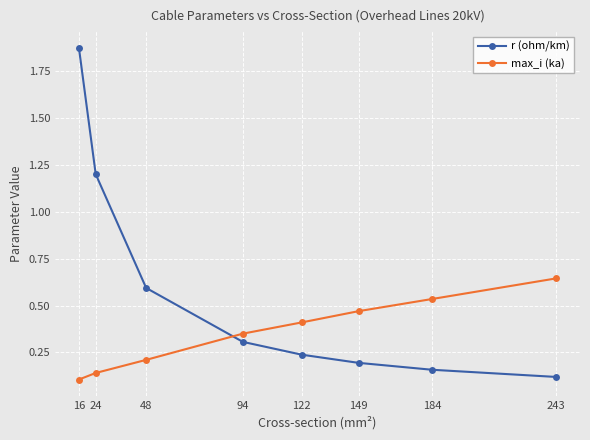

True or false: max_i (ka) has more than 2 interior local peaks.

False